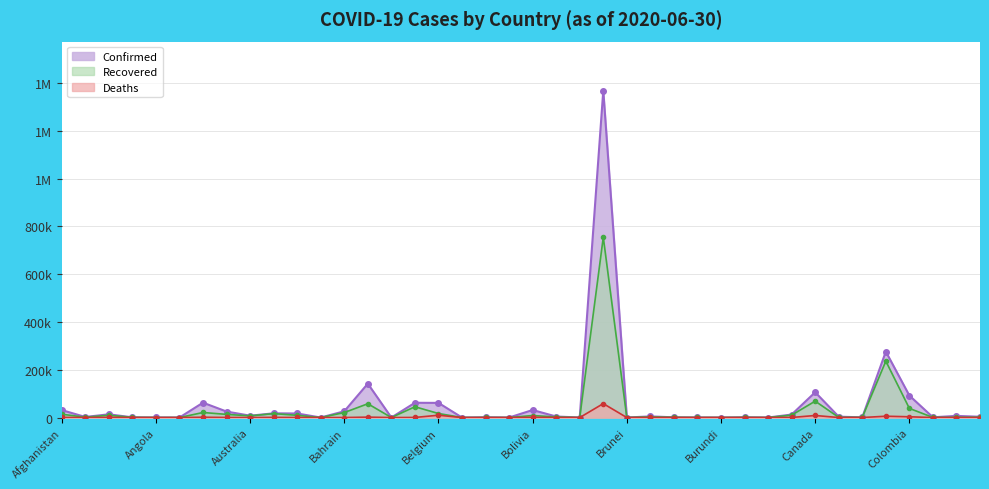

True or false: Deaths and Confirmed intersect in this chart.

False